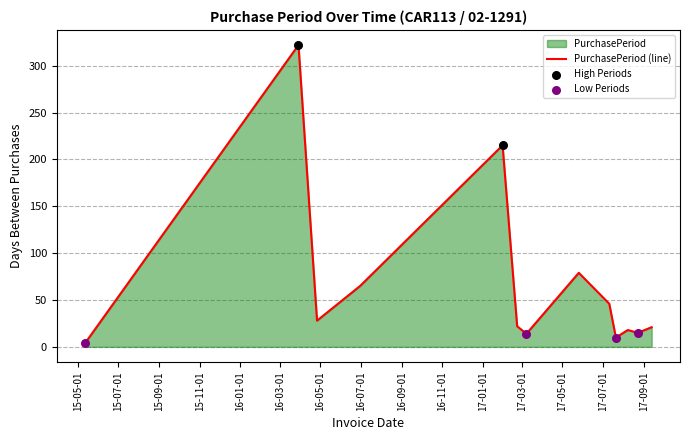

What is the change in value from 2016-03-29 to 2017-07-21?

-312